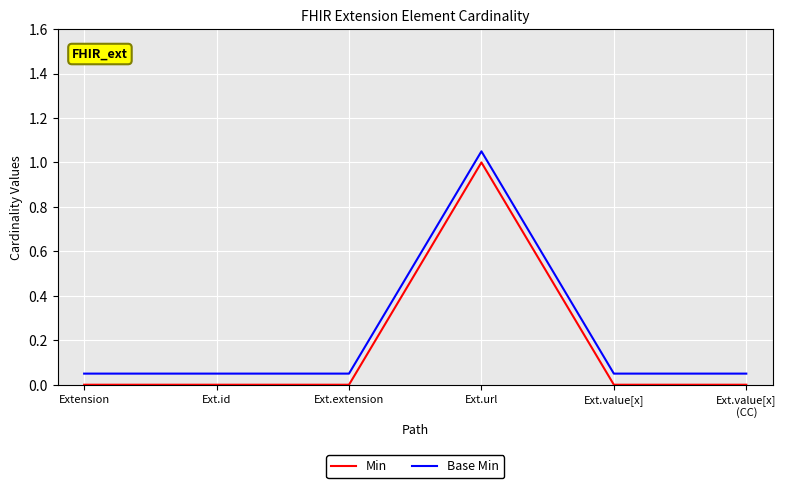

What position from the right is Ext.extension?

4